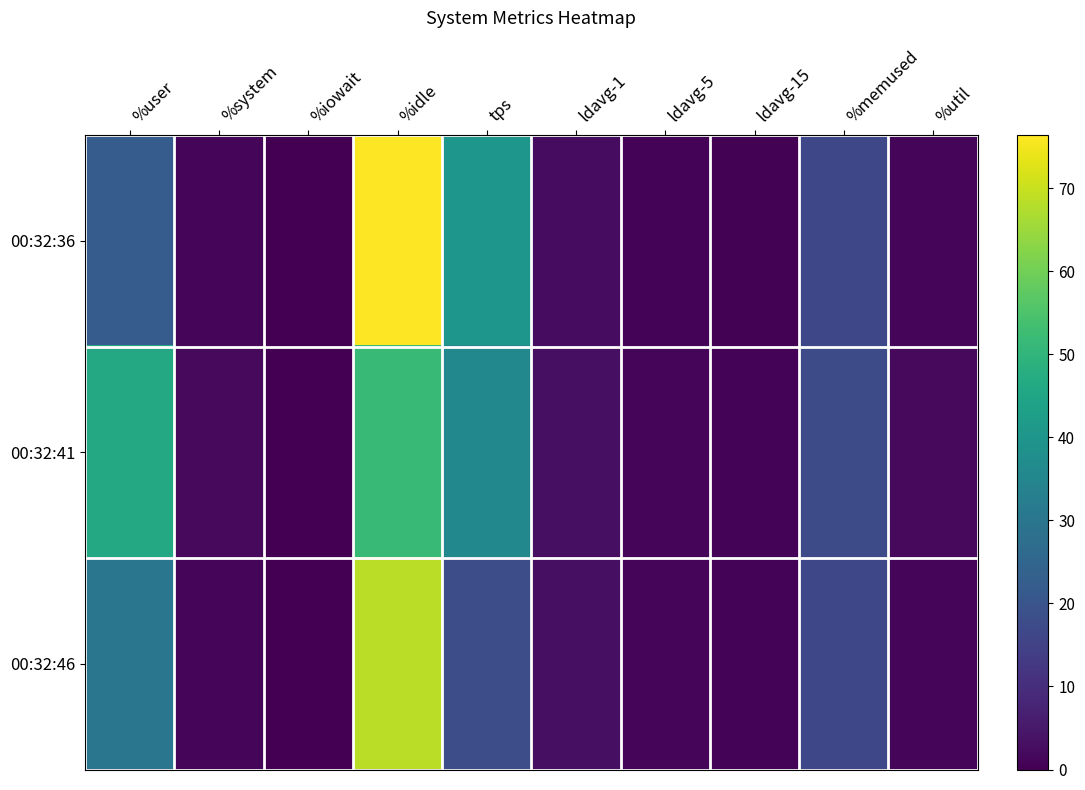

Which series changed the most between %user and %system?

00:32:41